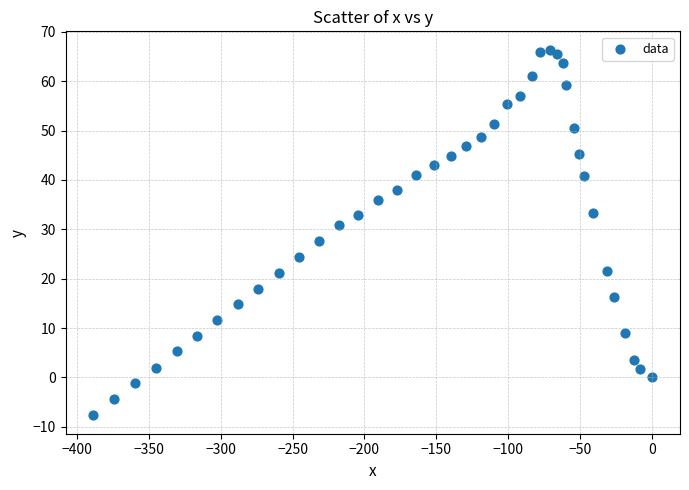

What is the range of X values (max minus min)?

388.5